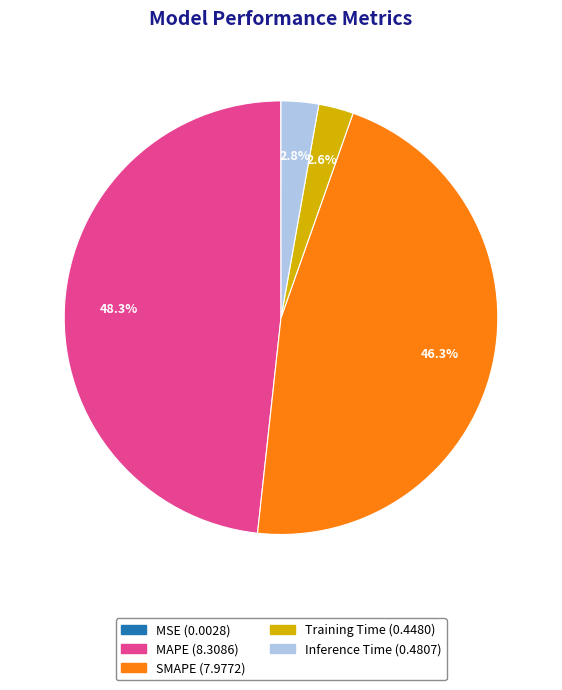

Is there a majority slice in this chart?

No